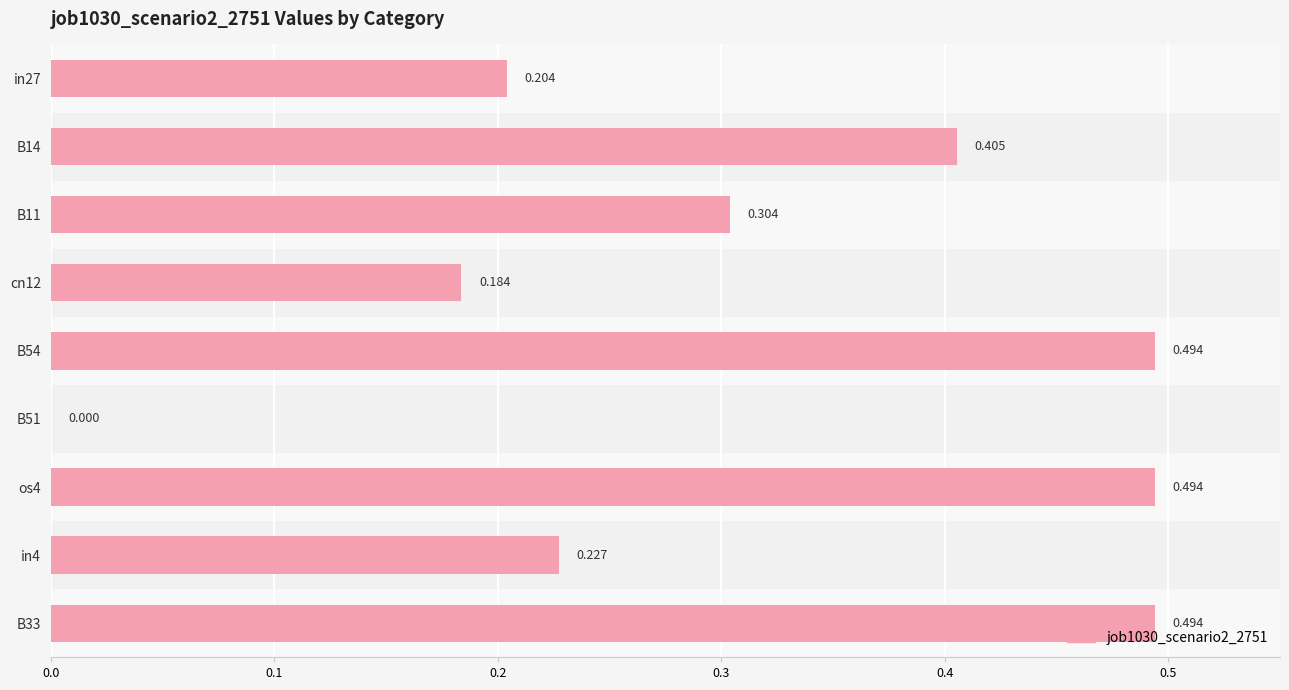

How many categories are shown in the chart?

9